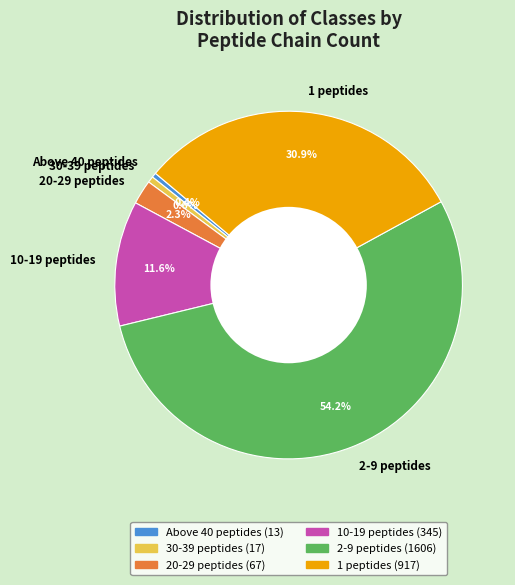

Which slice is the largest?

2-9 peptides